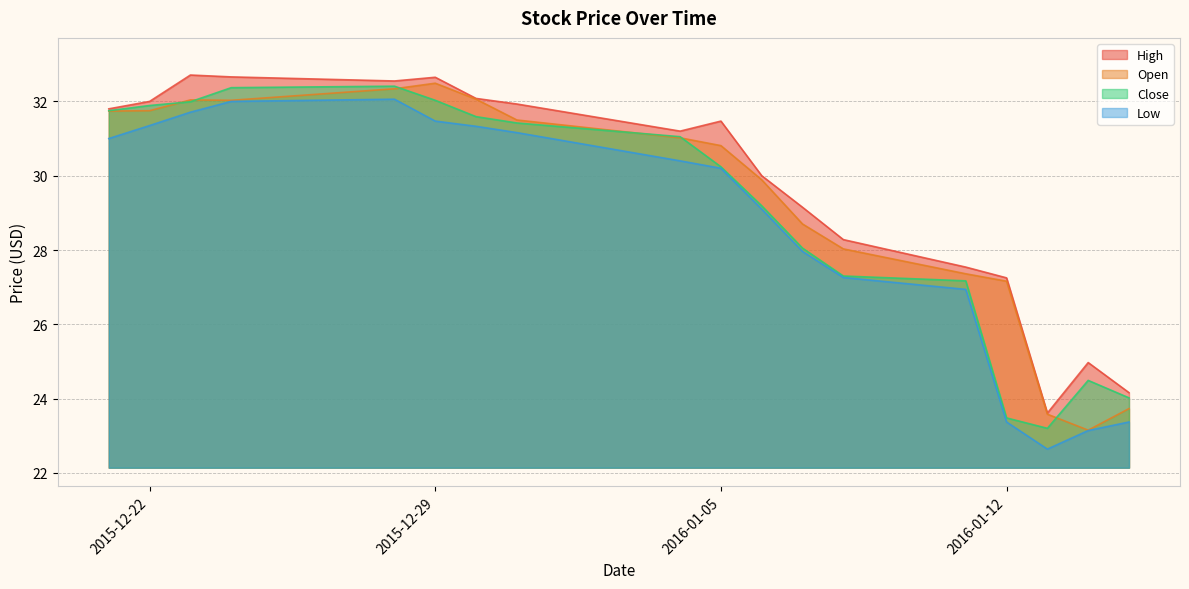

Reading left to right, what are all the values shown in this chart?

High: 31.8	32.0	32.7	32.7	32.5	32.7	32.1	31.9	31.2	31.5	30.0	29.1	28.3	27.5	27.2	23.6	25.0	24.2
Open: 31.7	31.8	32.0	32.0	32.3	32.5	32.1	31.5	31.0	30.8	29.9	28.7	28.0	27.4	27.2	23.6	23.1	23.7
Close: 31.8	31.9	32.0	32.4	32.4	32.0	31.6	31.4	31.0	30.2	29.2	28.0	27.3	27.2	23.5	23.2	24.5	24.0
Low: 31.0	31.4	31.7	32.0	32.1	31.5	31.3	31.2	30.4	30.2	29.1	28.0	27.3	26.9	23.4	22.6	23.1	23.4